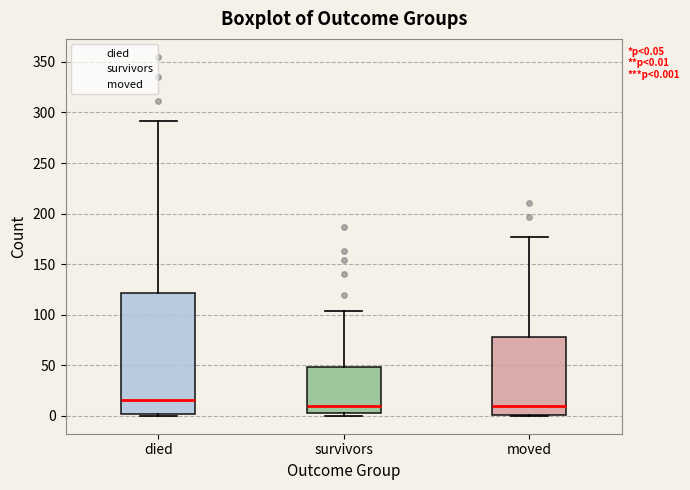

Which box has the highest median line?

died